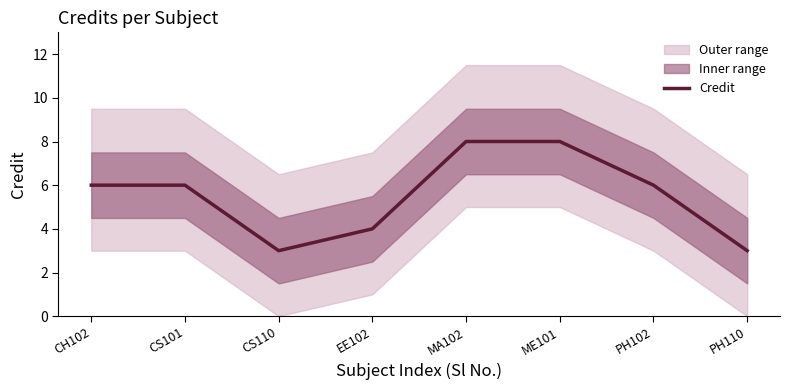

What is the label of the 1st point from the right?

PH110